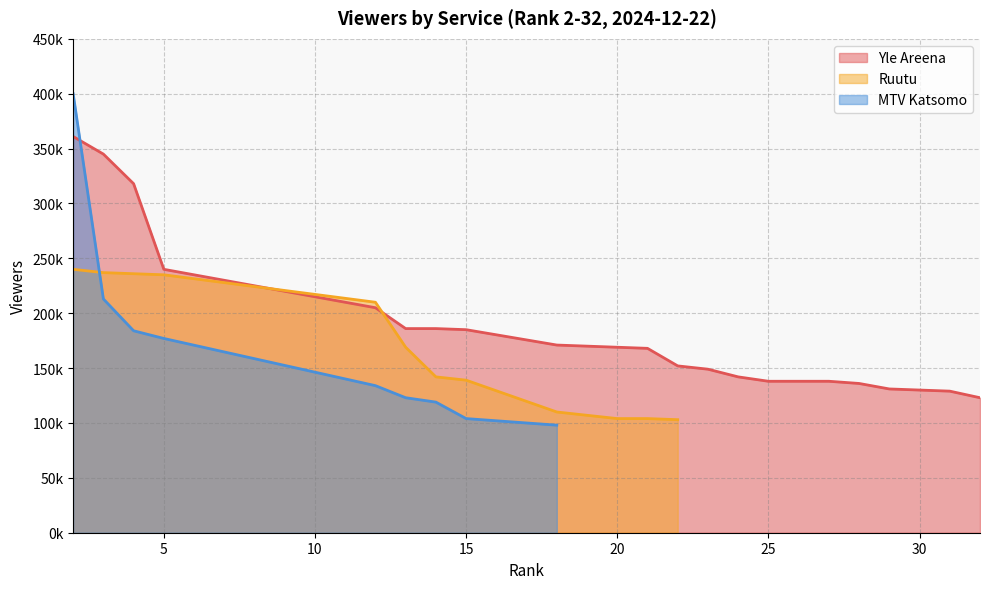

Which series has the largest range (max minus min)?

MTV Katsomo